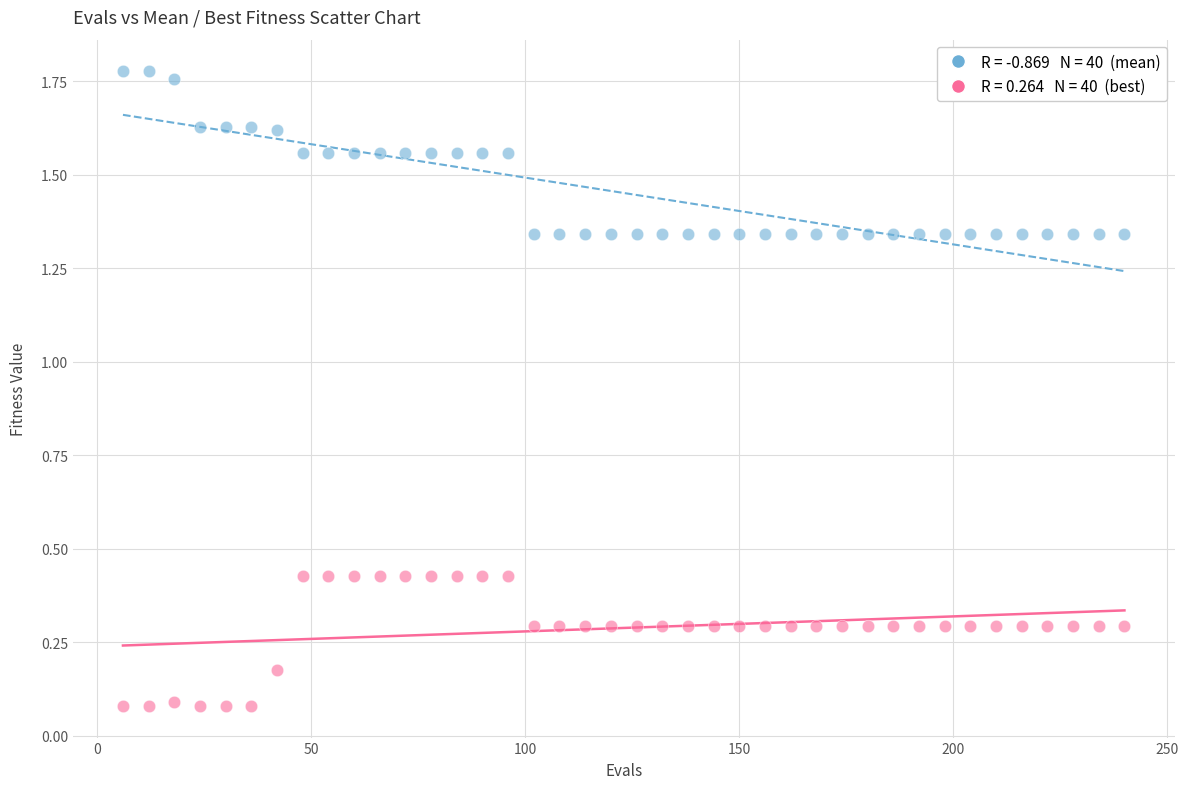

Across all data points, what is the range of X values (max minus min)?

234.0